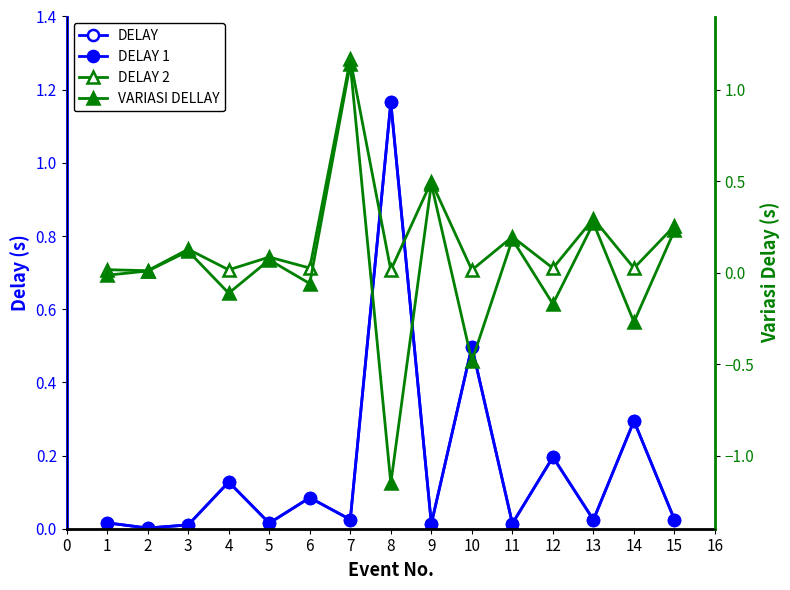

Which series has the largest total across all categories?

DELAY 2